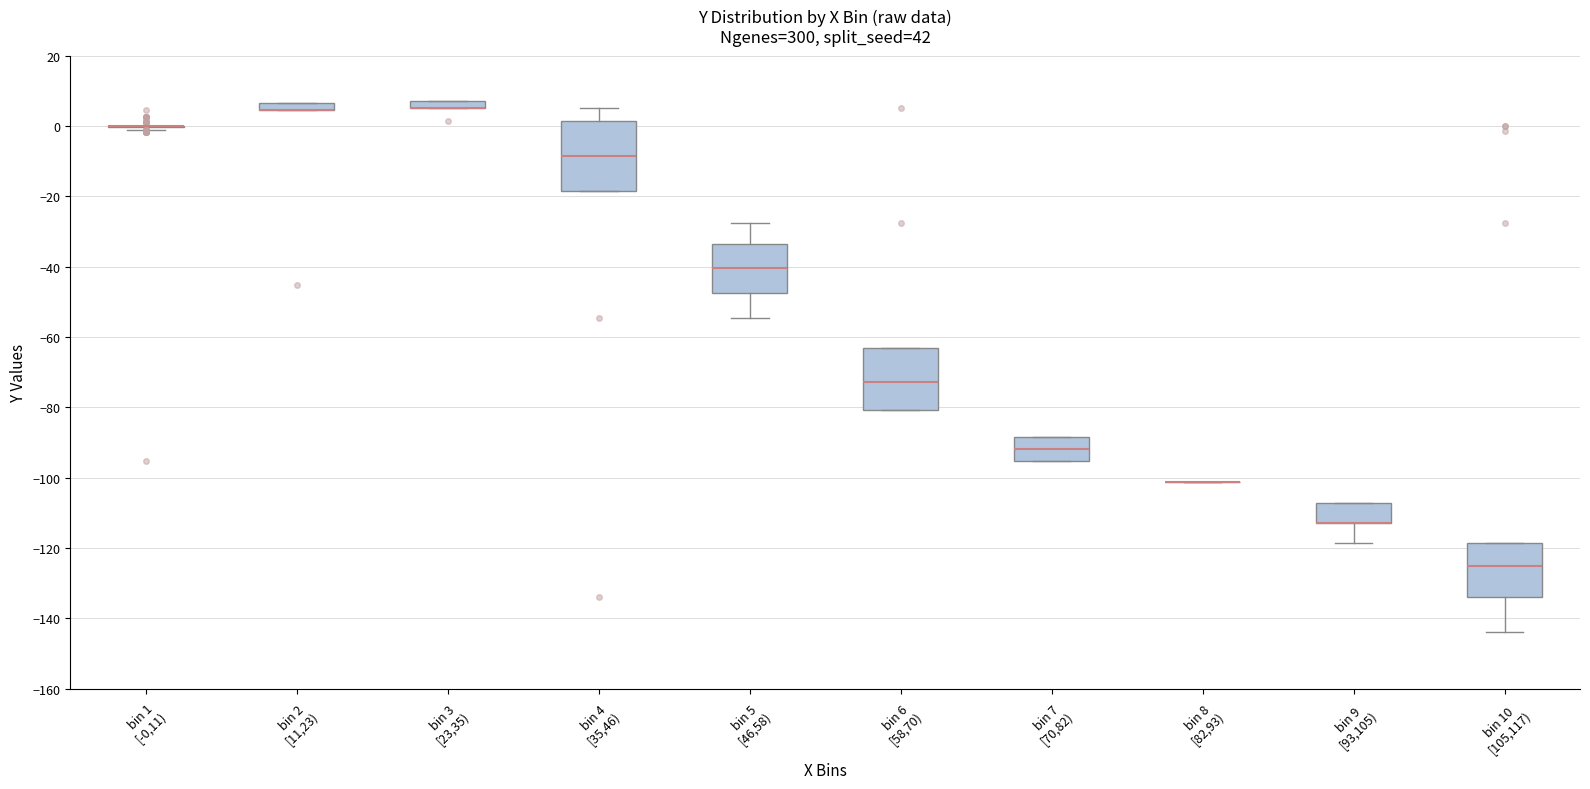

Where does the median line of the box for bin 10 [105,117) sit on the y-axis? The values are not printed on the chart, so give them approximately, as read against the axis.

-126